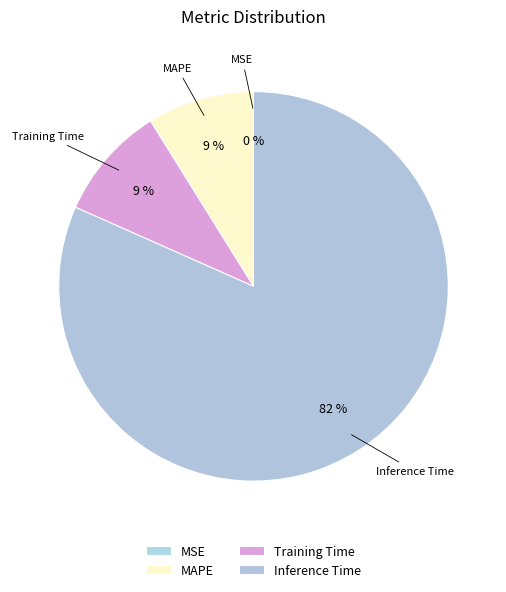

Does any single category account for the majority?

Yes